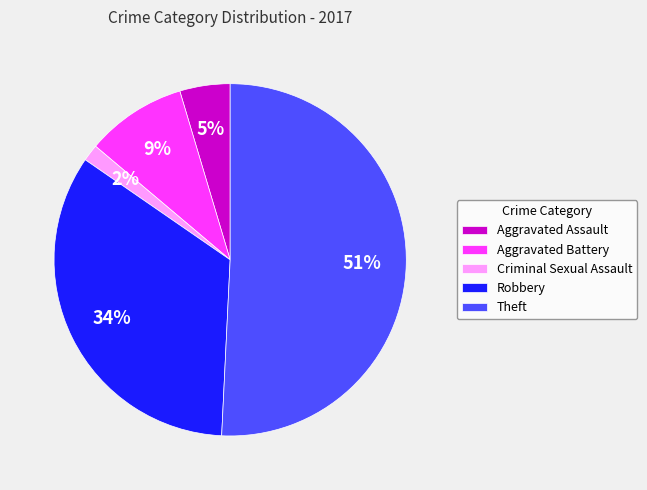

How many slices are in this pie chart?

5